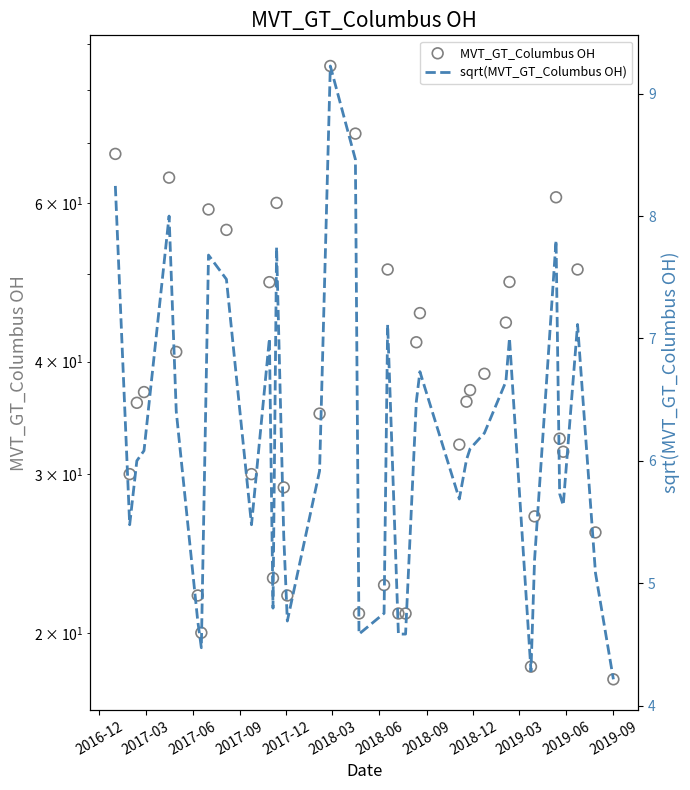

Which series reaches the maximum Y coordinate?

MVT_GT_Columbus OH